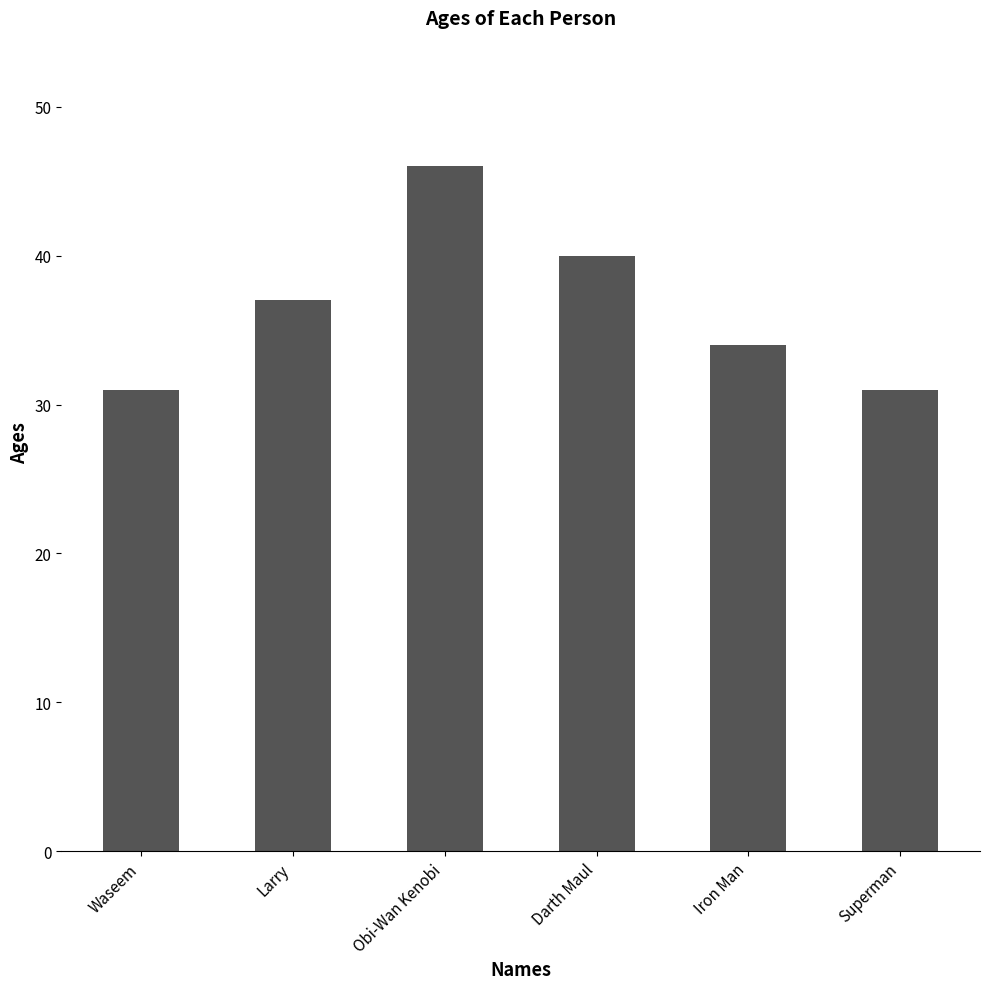

Count the values in the range 31 to 40.

5